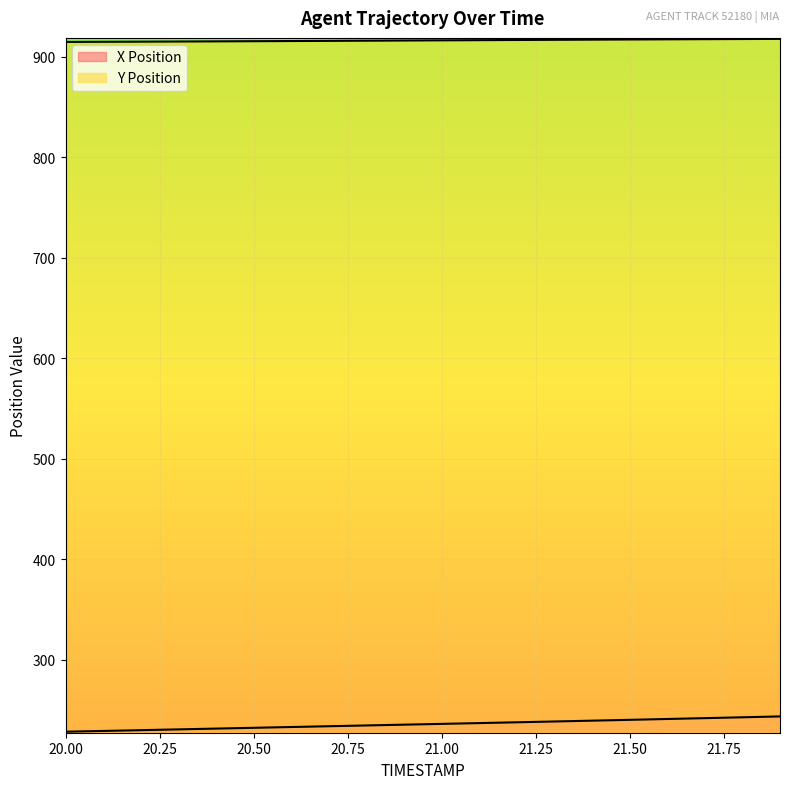

Reading left to right, what are all the values shown in this chart?

X Position: 20.0=228.5	20.1=229.2	20.2=230.0	20.3=230.8	20.4=231.6	20.5=232.4	20.6=233.2	20.7=233.9	20.8=234.7	20.9=235.5	21.0=236.3	21.1=237.1	21.2=237.8	21.3=238.7	21.4=239.5	21.5=240.3	21.6=241.1	21.7=242.0	21.8=242.8	21.9=243.7
Y Position: 20.0=914.6	20.1=914.7	20.2=914.9	20.3=915.0	20.4=915.2	20.5=915.3	20.6=915.5	20.7=915.7	20.8=915.8	20.9=916.0	21.0=916.2	21.1=916.4	21.2=916.5	21.3=916.7	21.4=916.9	21.5=917.0	21.6=917.2	21.7=917.4	21.8=917.5	21.9=917.6